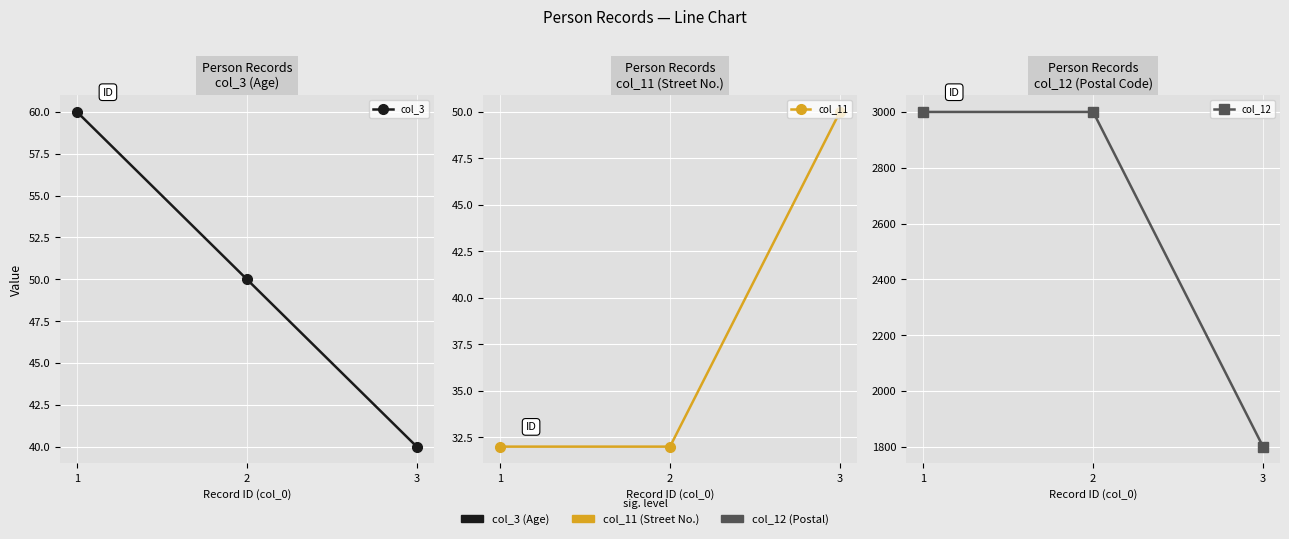

What is the average value of the col_12 series?

2600